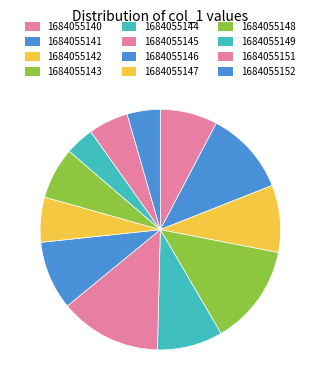

To the nearest percent, what portion does 1684055147 represent?

6%